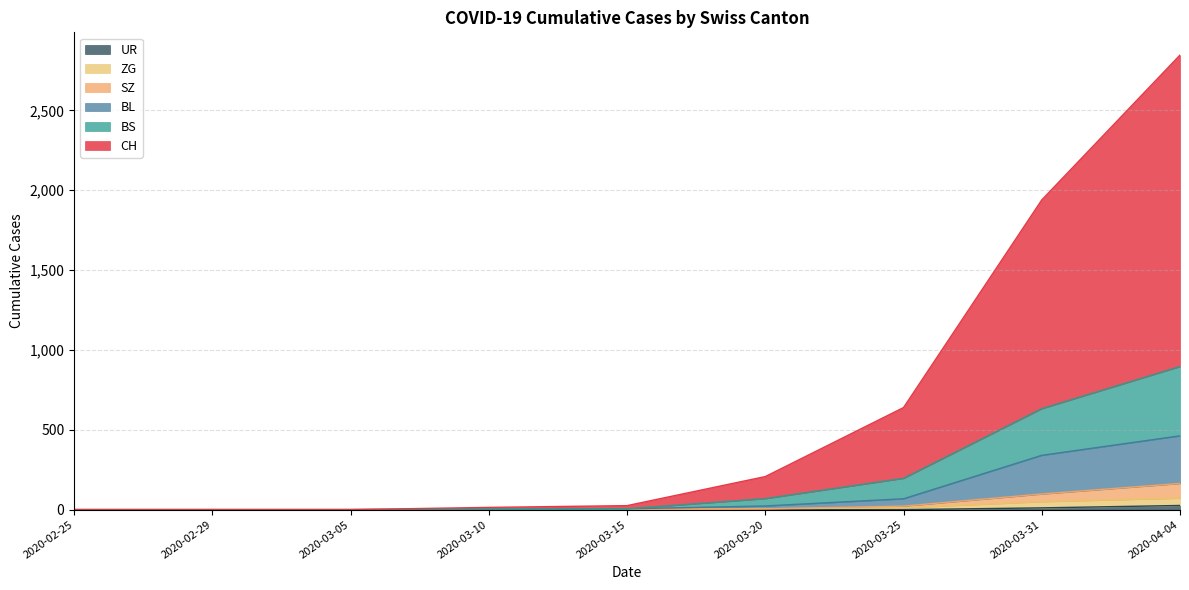

Is it true that BL equals 3 at 2020-03-10?

False